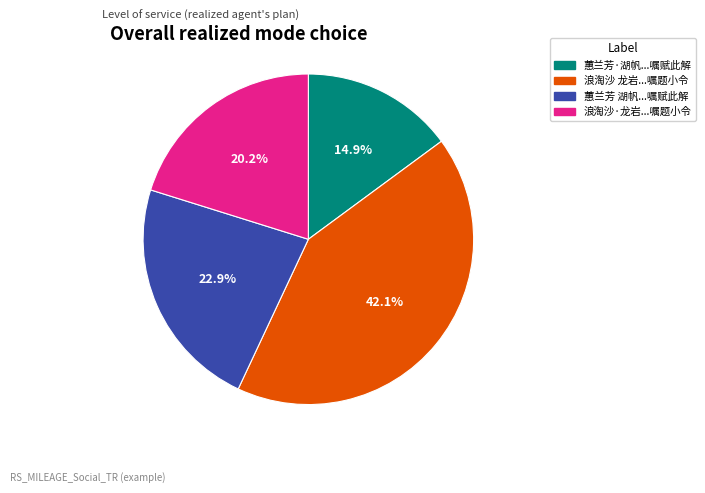

Which category has the biggest portion of the pie?

浪淘沙 龙岩...嘱题小令